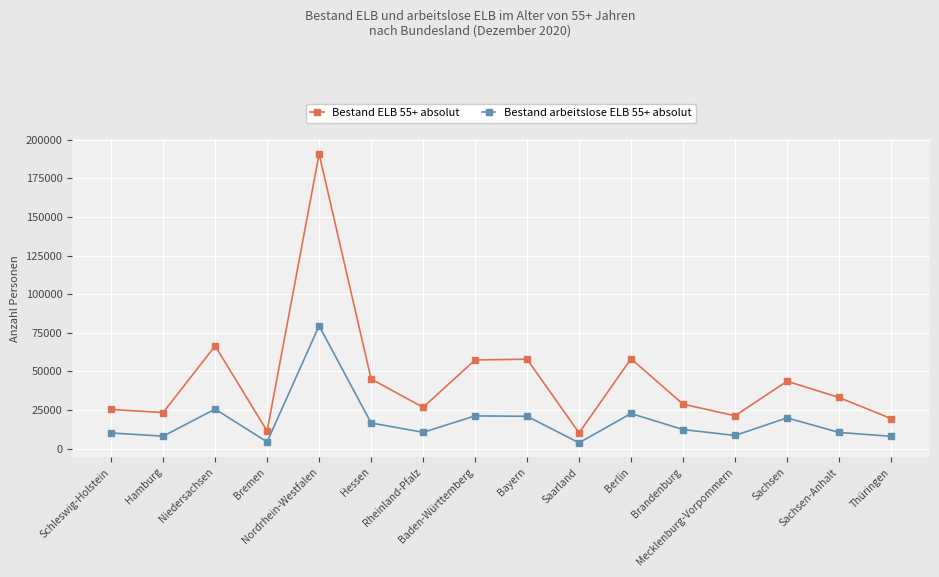

What is the minimum value shown in the chart?

3865